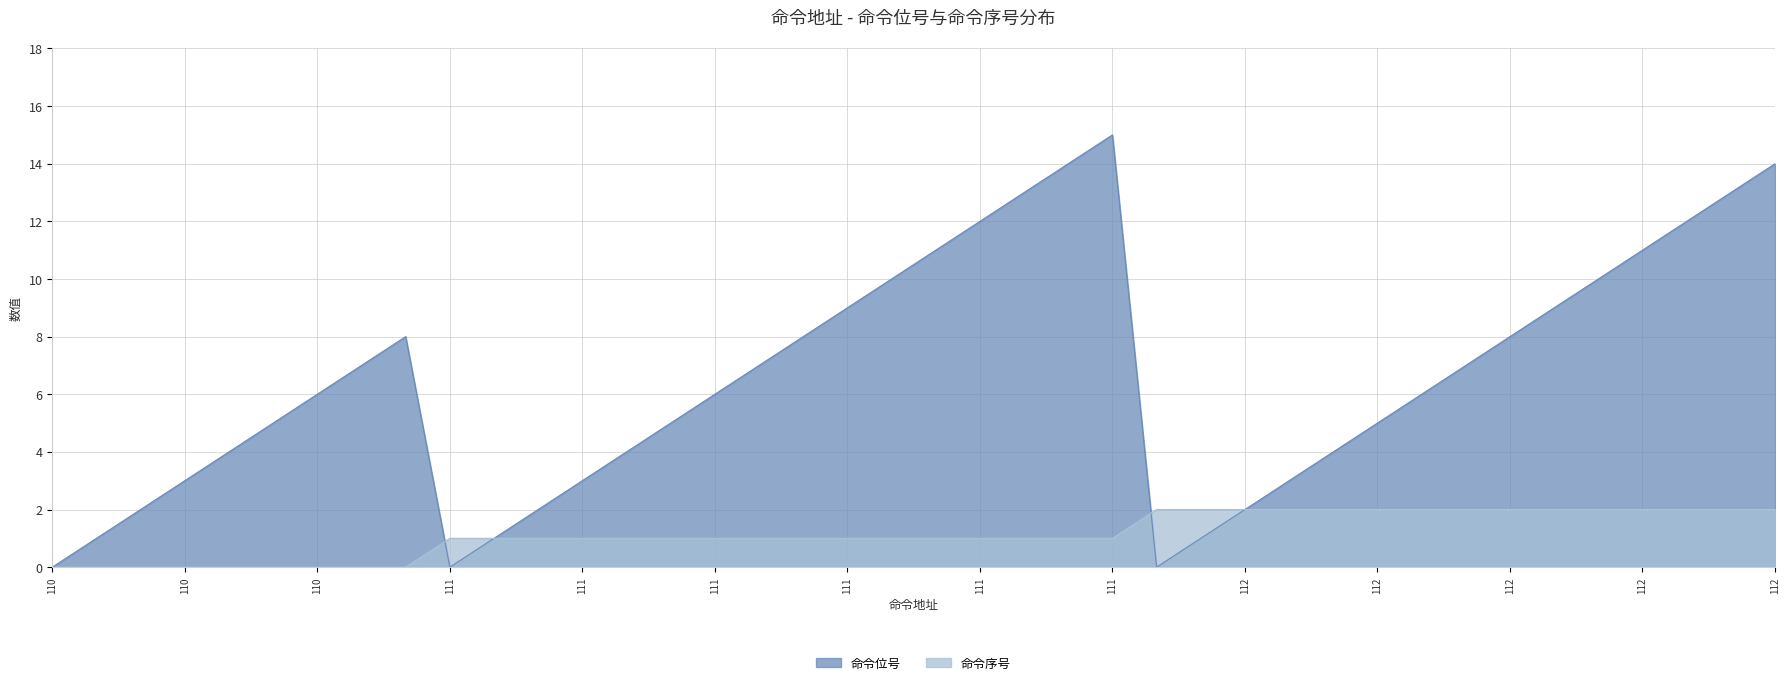

True or false: 命令序号 has a value of 2 at 112.

True